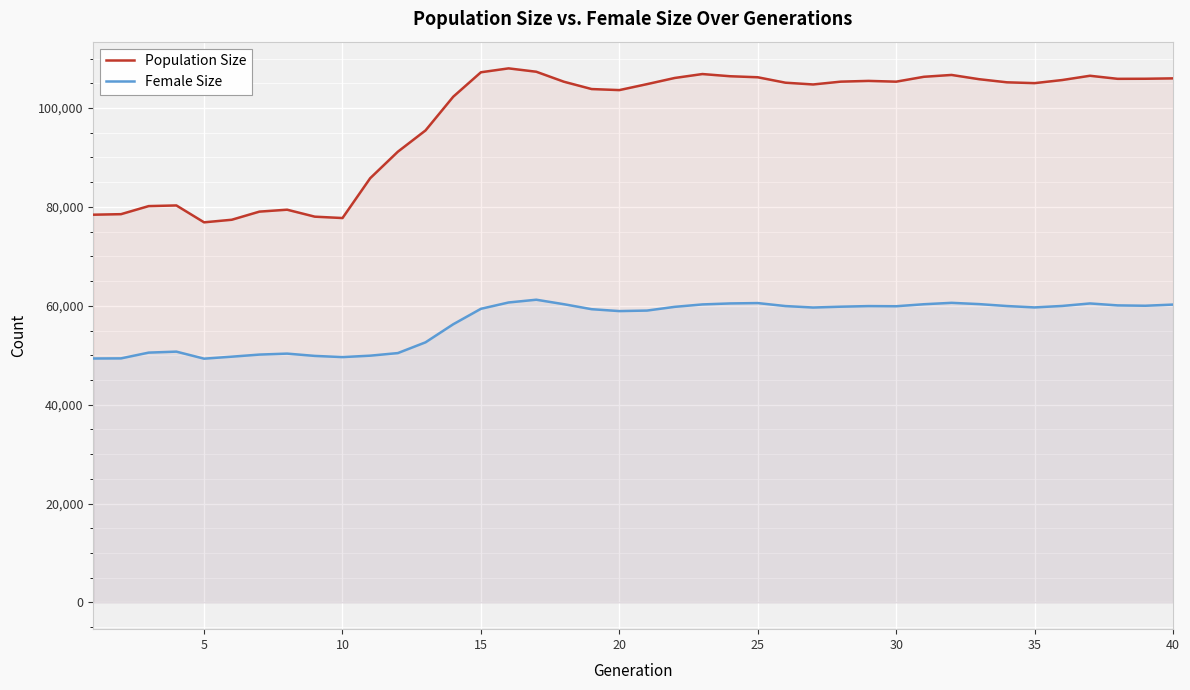

What are all the series names shown in the legend?

Population Size, Female Size